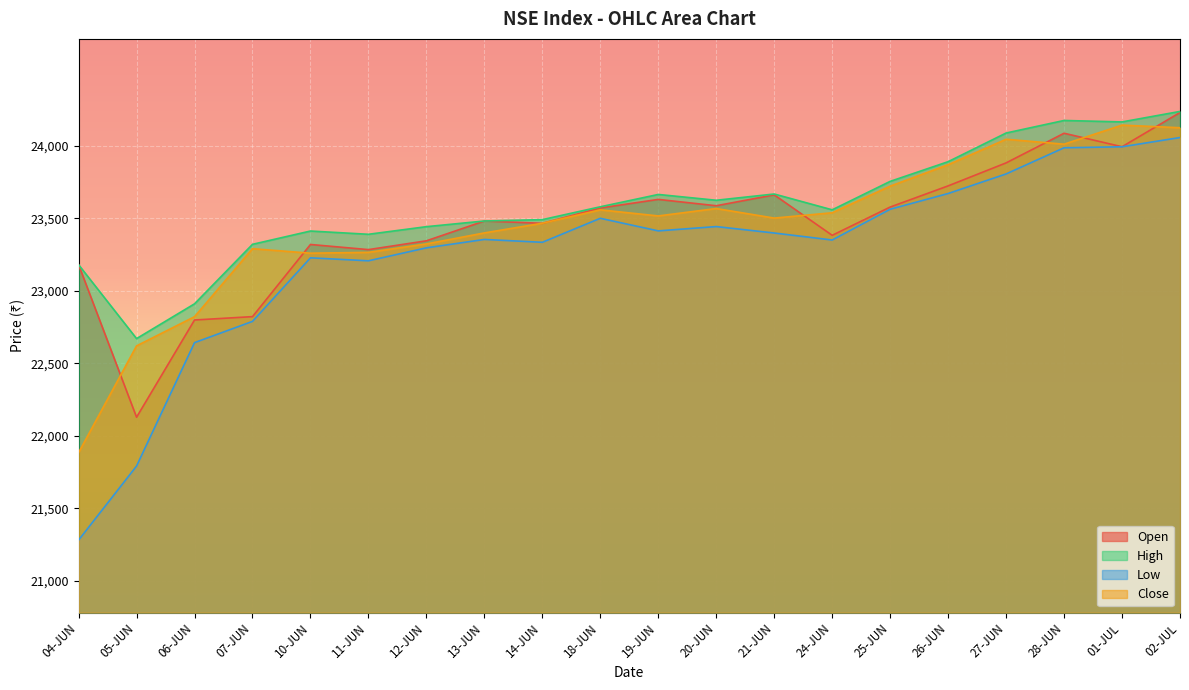

Where is the first local minimum for High?

05-JUN